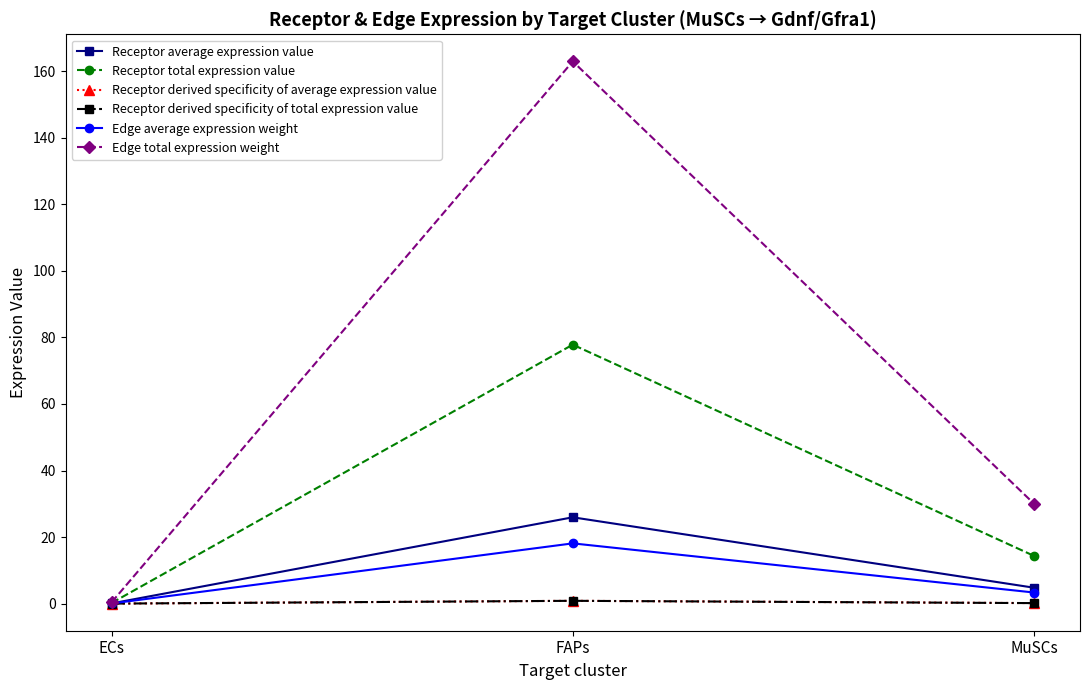

What is the sum of the Receptor derived specificity of total expression value values at FAPs and MuSCs?

1.0